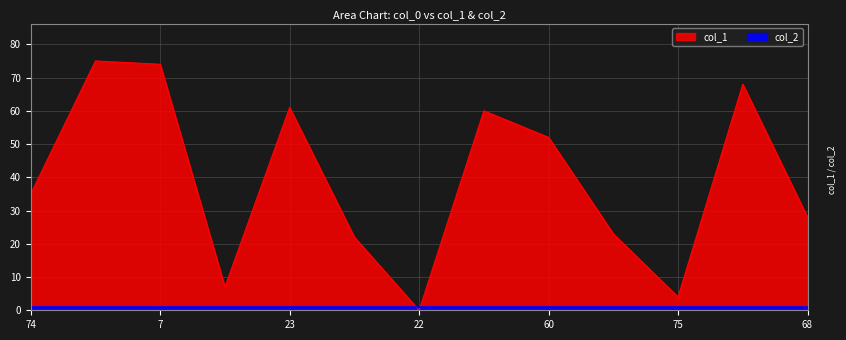

Count the number of values greater than 35.

6